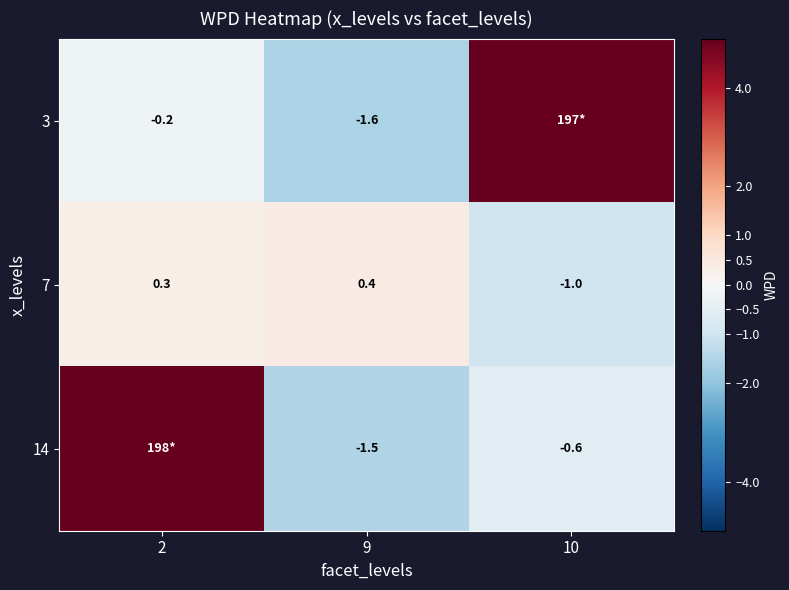

Which category has the highest value in the 7 series?

9